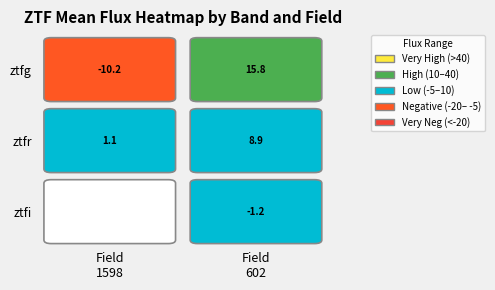

Which label corresponds to the smallest value in the chart?

1598